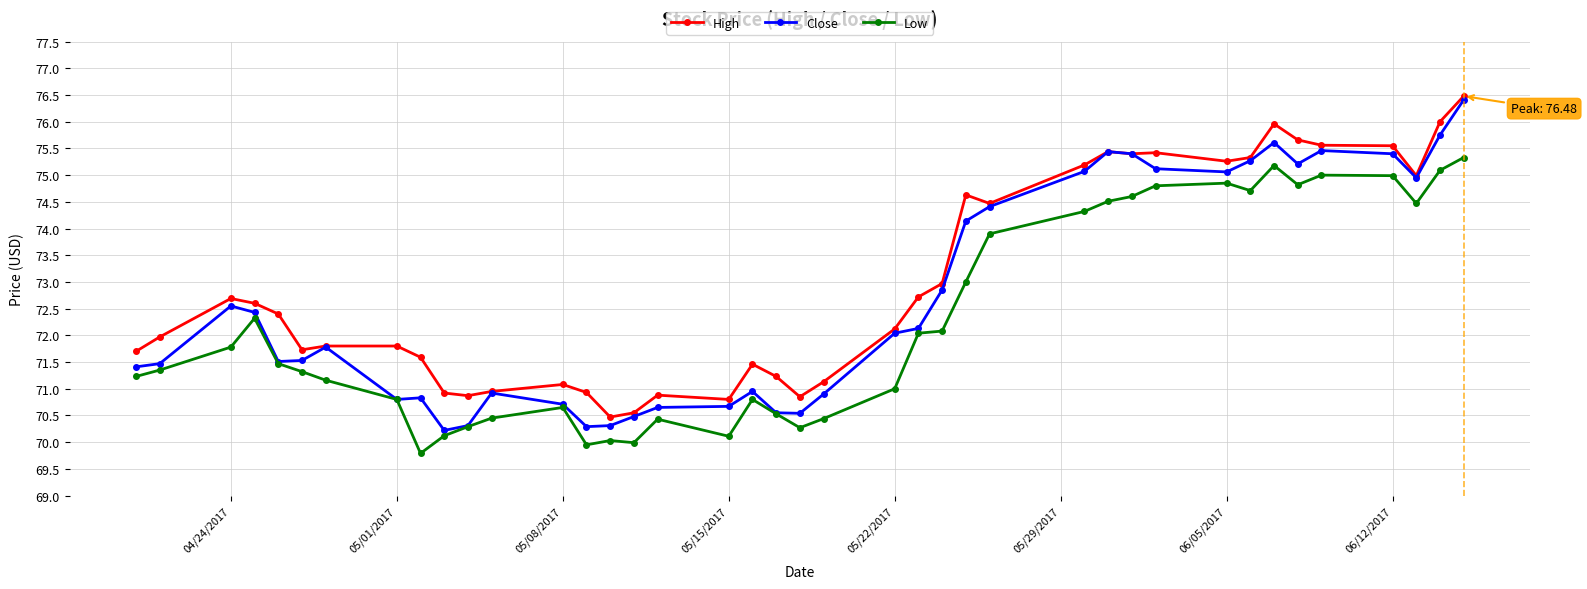

What is the difference between the second highest and minimum values in the Low series?

5.4